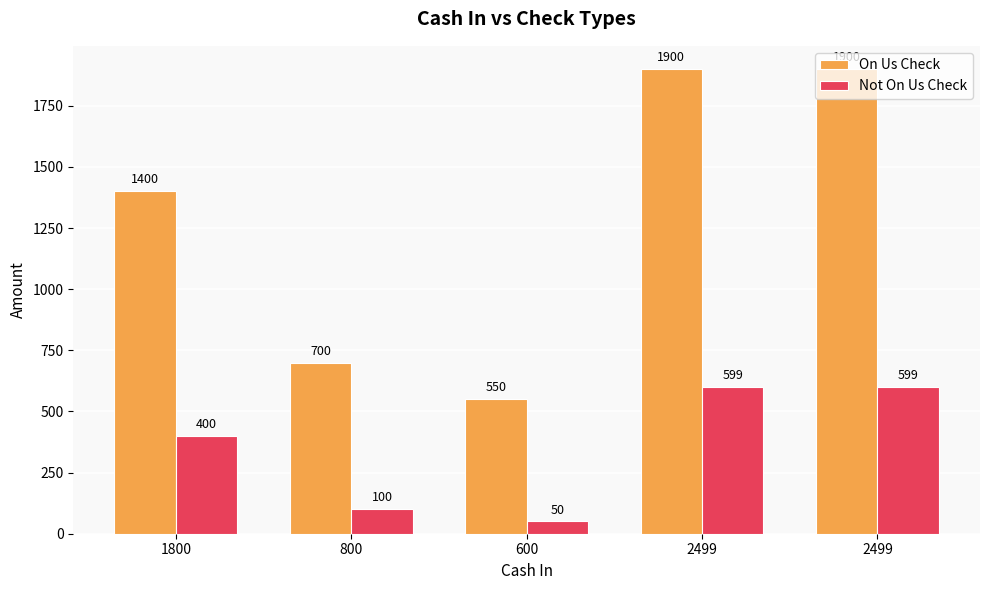

What are all the series names shown in the legend?

On Us Check, Not On Us Check